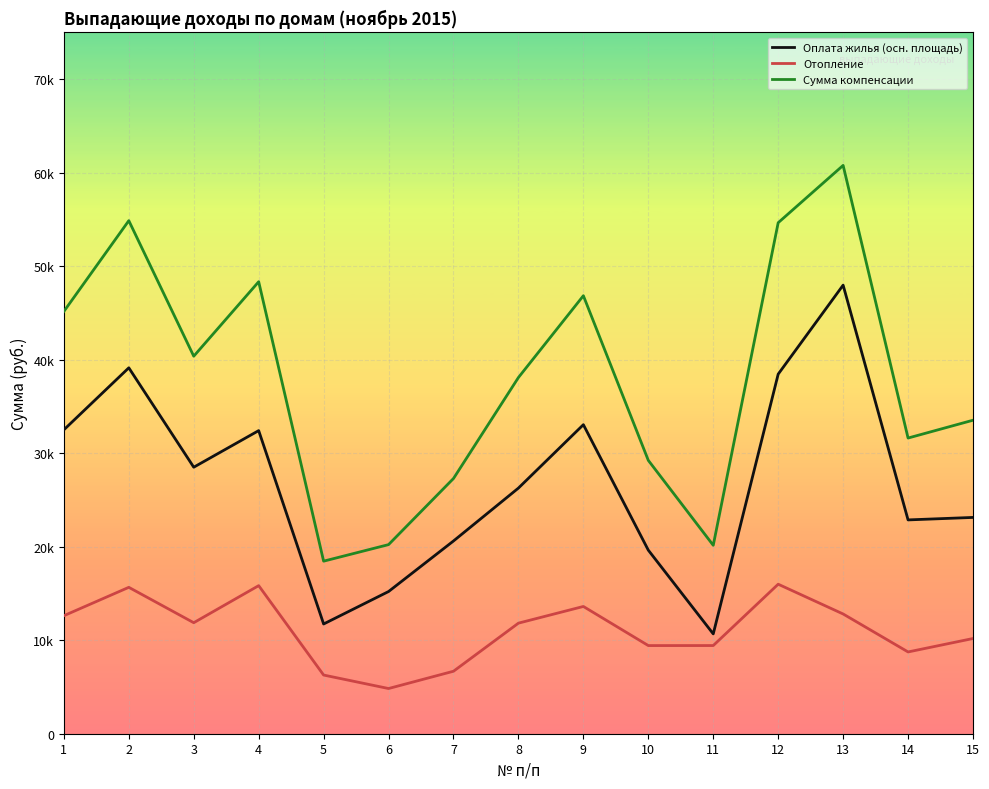

True or false: Сумма компенсации has more than 1 points higher than both neighbors.

True